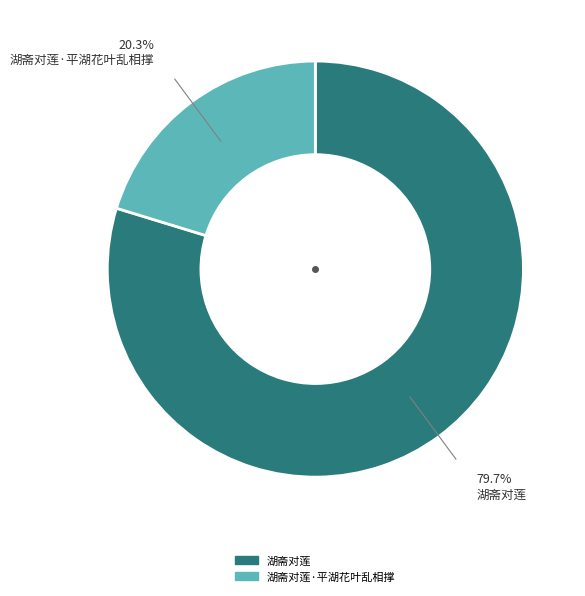

How many slices are in this pie chart?

2